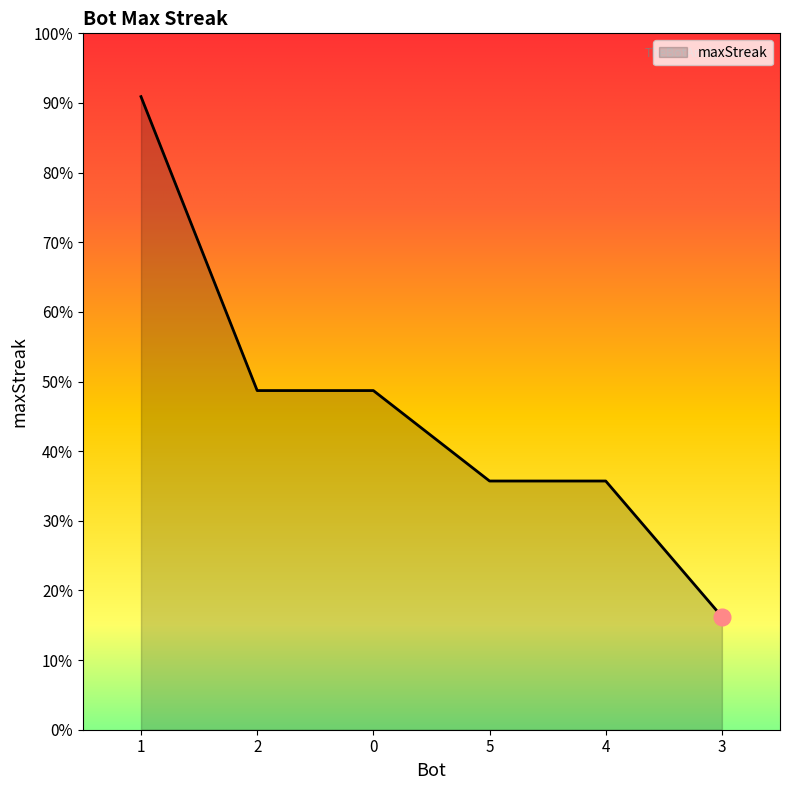

Is this an area chart (filled region under the line)?

Yes